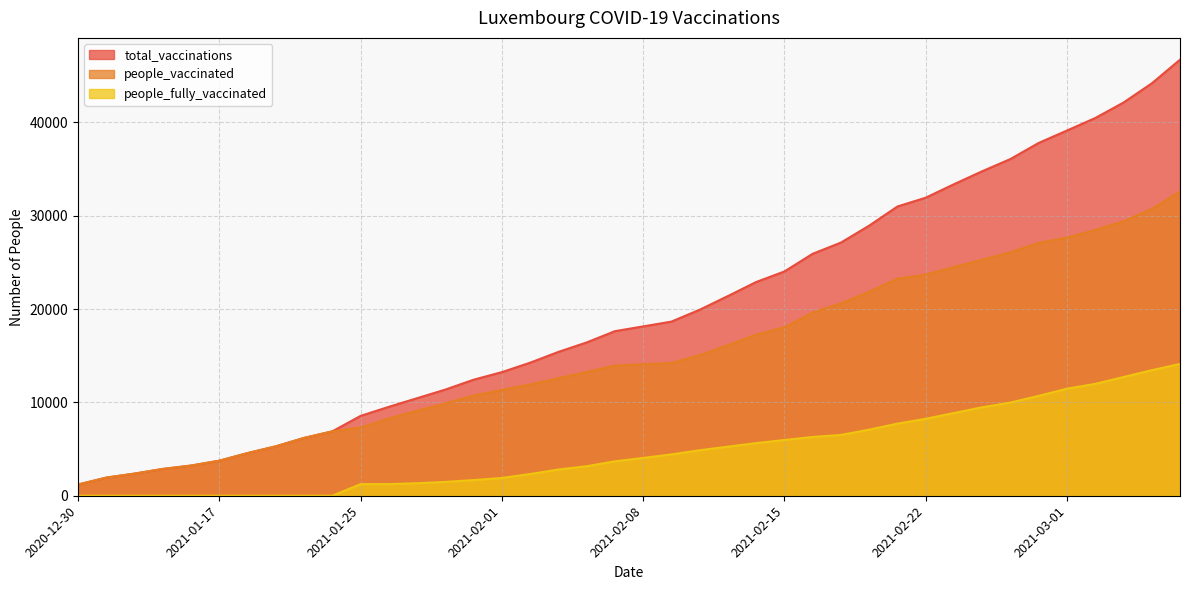

Which label corresponds to the largest value in the chart?

2021-03-07